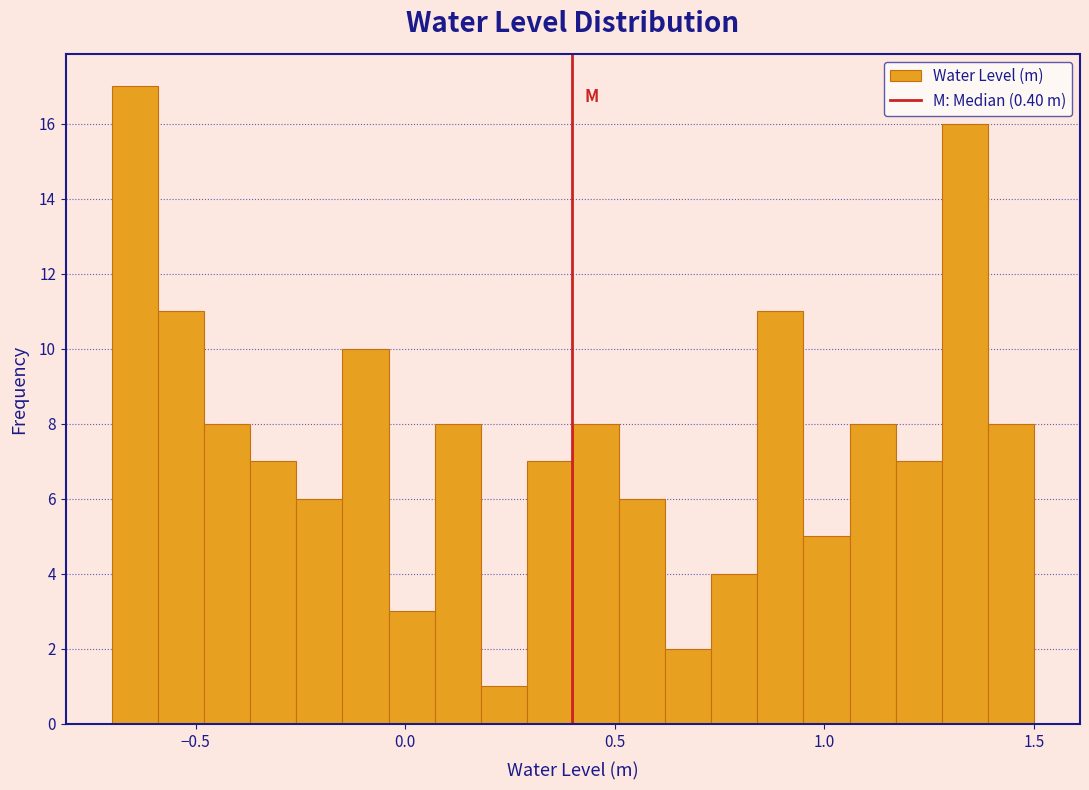

Around what value on the x-axis is the tallest bar? Give the approximate position of its centre, as read against the axis.

-0.65